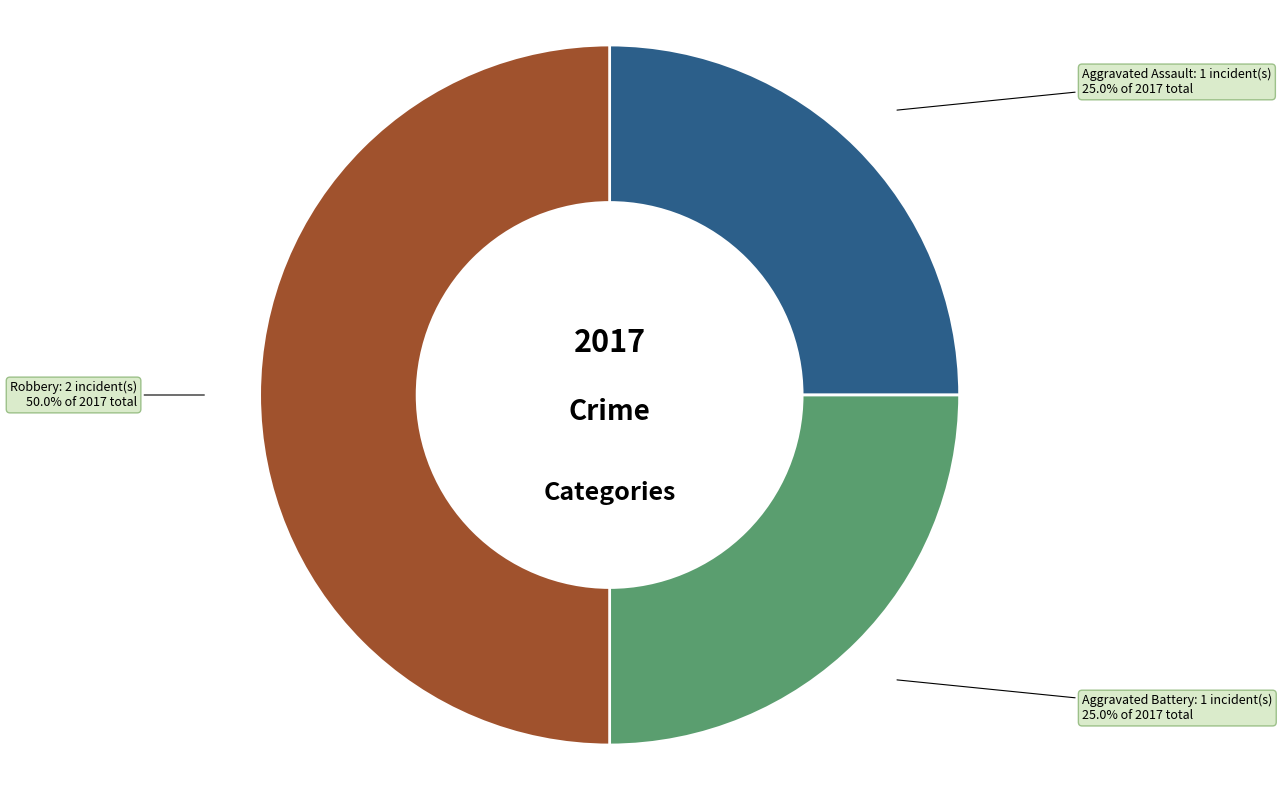

How many segments does this pie chart have?

3